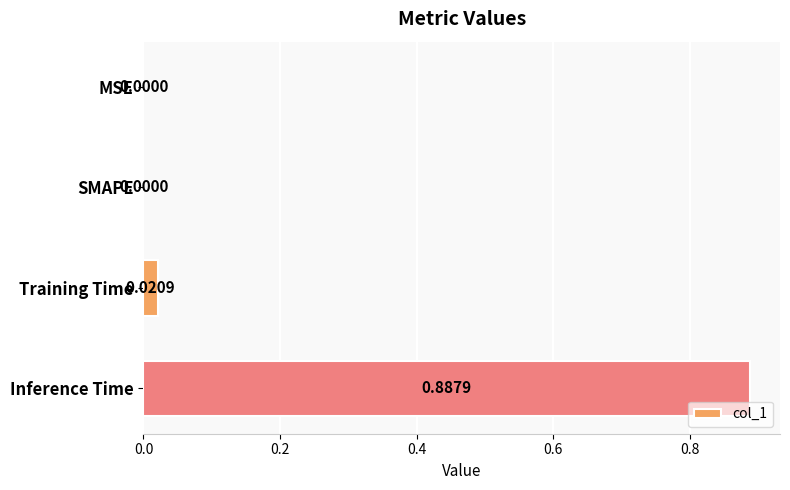

Between SMAPE and Training Time, which is larger?

Training Time